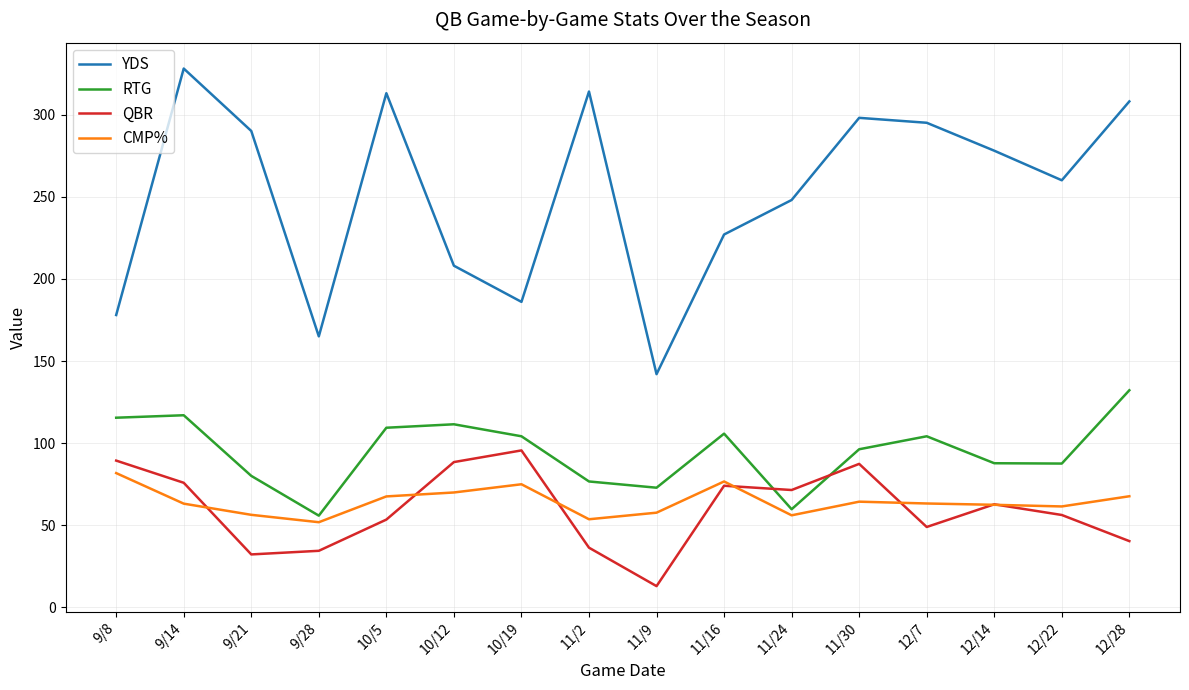

What is the maximum value shown in the chart?

328.0